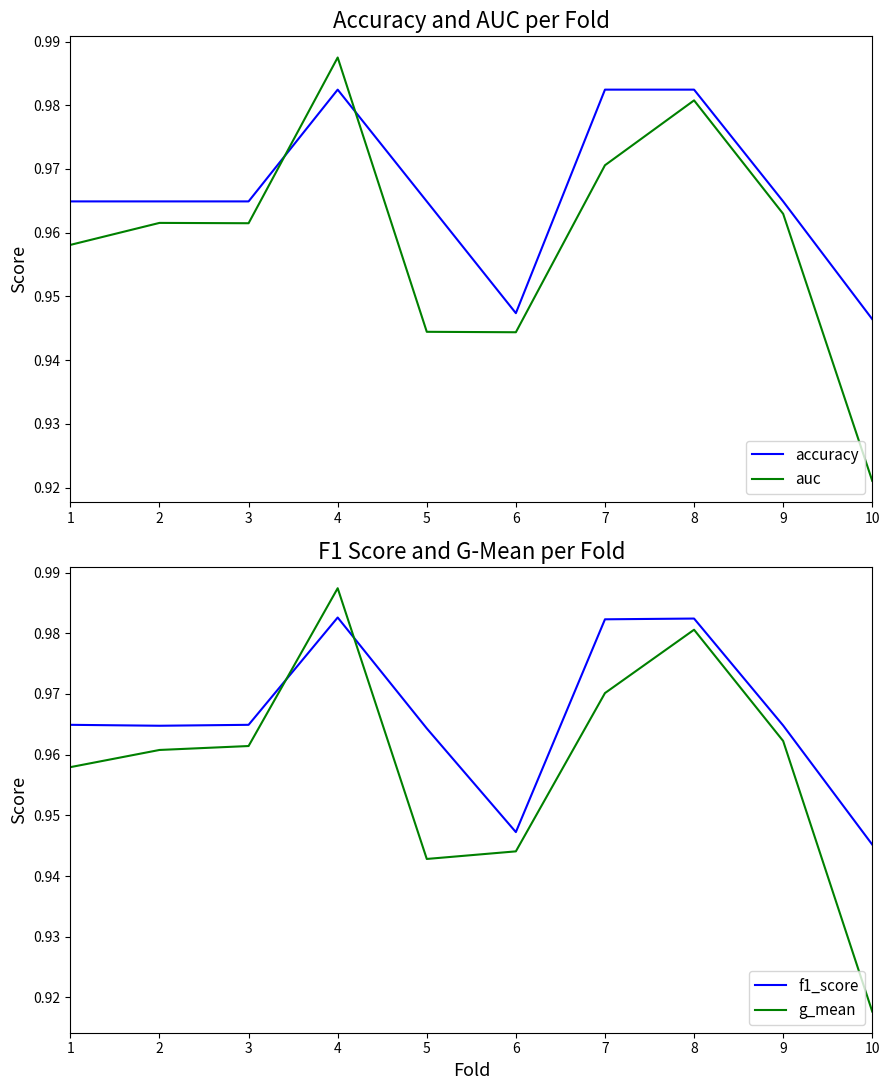

Does the chart display data point markers on the line(s)?

No